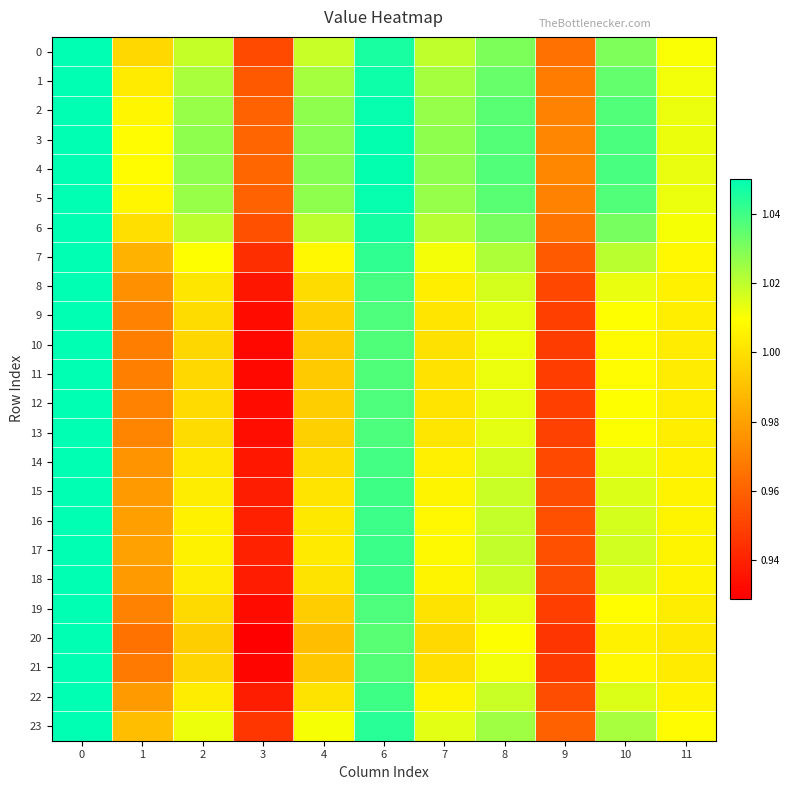

Reading left to right, what are all the values shown in this chart?

0: 0=1.1	1=1.0	2=1.0	3=1.0	4=1.0	6=1.0	7=1.0	8=1.0	9=1.0	10=1.0	11=1.0
1: 0=1.1	1=1.0	2=1.0	3=1.0	4=1.0	6=1.0	7=1.0	8=1.0	9=1.0	10=1.0	11=1.0
2: 0=1.1	1=1.0	2=1.0	3=1.0	4=1.0	6=1.0	7=1.0	8=1.0	9=1.0	10=1.0	11=1.0
3: 0=1.1	1=1.0	2=1.0	3=1.0	4=1.0	6=1.0	7=1.0	8=1.0	9=1.0	10=1.0	11=1.0
4: 0=1.1	1=1.0	2=1.0	3=1.0	4=1.0	6=1.0	7=1.0	8=1.0	9=1.0	10=1.0	11=1.0
5: 0=1.1	1=1.0	2=1.0	3=1.0	4=1.0	6=1.0	7=1.0	8=1.0	9=1.0	10=1.0	11=1.0
6: 0=1.1	1=1.0	2=1.0	3=1.0	4=1.0	6=1.0	7=1.0	8=1.0	9=1.0	10=1.0	11=1.0
7: 0=1.1	1=1.0	2=1.0	3=0.9	4=1.0	6=1.0	7=1.0	8=1.0	9=1.0	10=1.0	11=1.0
8: 0=1.1	1=1.0	2=1.0	3=0.9	4=1.0	6=1.0	7=1.0	8=1.0	9=1.0	10=1.0	11=1.0
9: 0=1.1	1=1.0	2=1.0	3=0.9	4=1.0	6=1.0	7=1.0	8=1.0	9=0.9	10=1.0	11=1.0
10: 0=1.1	1=1.0	2=1.0	3=0.9	4=1.0	6=1.0	7=1.0	8=1.0	9=0.9	10=1.0	11=1.0
11: 0=1.1	1=1.0	2=1.0	3=0.9	4=1.0	6=1.0	7=1.0	8=1.0	9=0.9	10=1.0	11=1.0
12: 0=1.1	1=1.0	2=1.0	3=0.9	4=1.0	6=1.0	7=1.0	8=1.0	9=0.9	10=1.0	11=1.0
13: 0=1.1	1=1.0	2=1.0	3=0.9	4=1.0	6=1.0	7=1.0	8=1.0	9=0.9	10=1.0	11=1.0
14: 0=1.1	1=1.0	2=1.0	3=0.9	4=1.0	6=1.0	7=1.0	8=1.0	9=1.0	10=1.0	11=1.0
15: 0=1.1	1=1.0	2=1.0	3=0.9	4=1.0	6=1.0	7=1.0	8=1.0	9=1.0	10=1.0	11=1.0
16: 0=1.1	1=1.0	2=1.0	3=0.9	4=1.0	6=1.0	7=1.0	8=1.0	9=1.0	10=1.0	11=1.0
17: 0=1.1	1=1.0	2=1.0	3=0.9	4=1.0	6=1.0	7=1.0	8=1.0	9=1.0	10=1.0	11=1.0
18: 0=1.1	1=1.0	2=1.0	3=0.9	4=1.0	6=1.0	7=1.0	8=1.0	9=1.0	10=1.0	11=1.0
19: 0=1.1	1=1.0	2=1.0	3=0.9	4=1.0	6=1.0	7=1.0	8=1.0	9=0.9	10=1.0	11=1.0
20: 0=1.1	1=1.0	2=1.0	3=0.9	4=1.0	6=1.0	7=1.0	8=1.0	9=0.9	10=1.0	11=1.0
21: 0=1.1	1=1.0	2=1.0	3=0.9	4=1.0	6=1.0	7=1.0	8=1.0	9=0.9	10=1.0	11=1.0
22: 0=1.1	1=1.0	2=1.0	3=0.9	4=1.0	6=1.0	7=1.0	8=1.0	9=1.0	10=1.0	11=1.0
23: 0=1.1	1=1.0	2=1.0	3=0.9	4=1.0	6=1.0	7=1.0	8=1.0	9=1.0	10=1.0	11=1.0